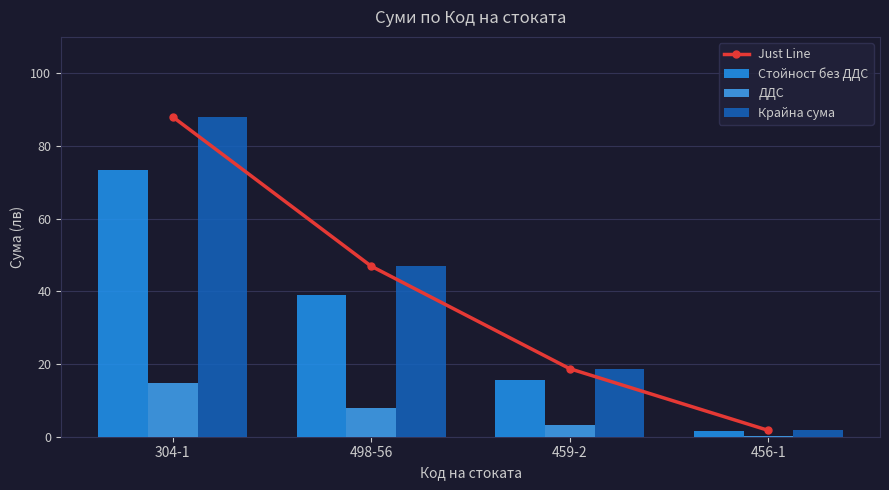

Between 498-56 and 456-1, which series saw the biggest shift?

Just Line